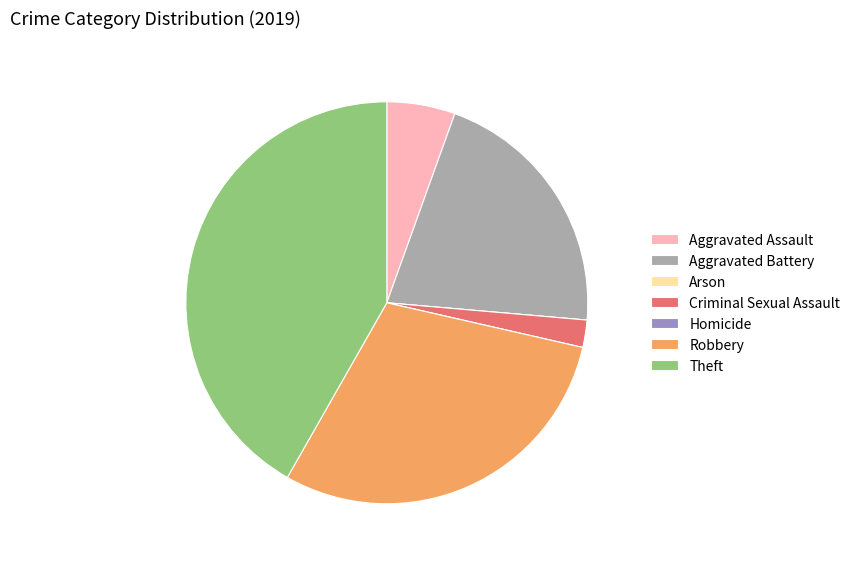

Approximately how many times larger is the value at Theft compared to Aggravated Assault?

7.6